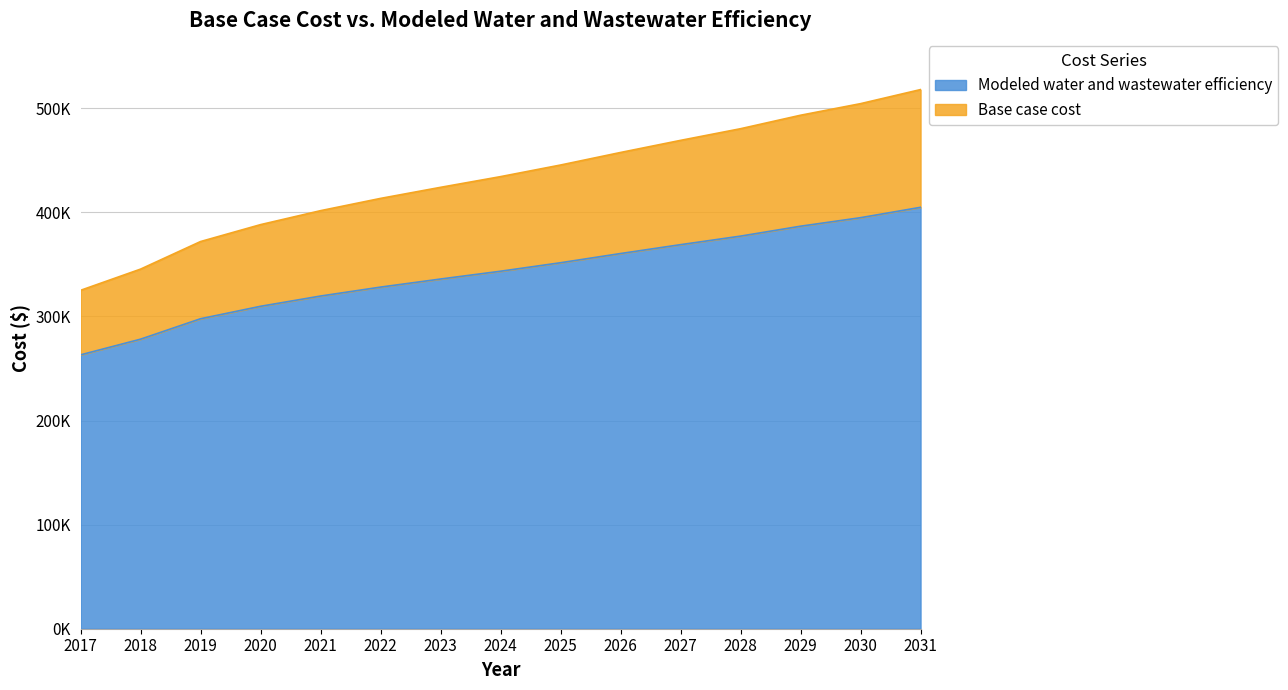

At how many categories does at least one series exceed 434500?

7